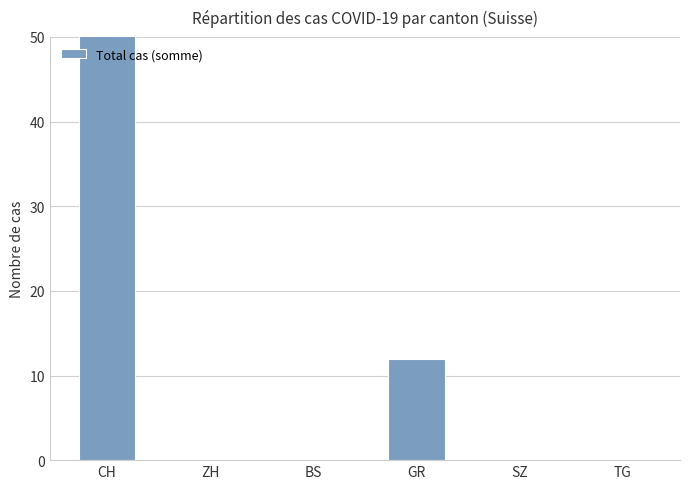

What position from the right is BS?

4